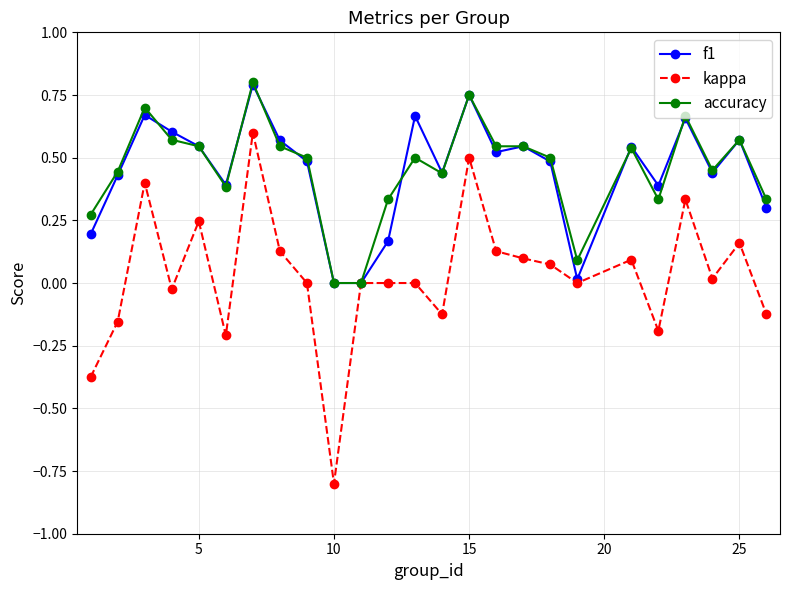

What is the smallest value displayed?

-0.8